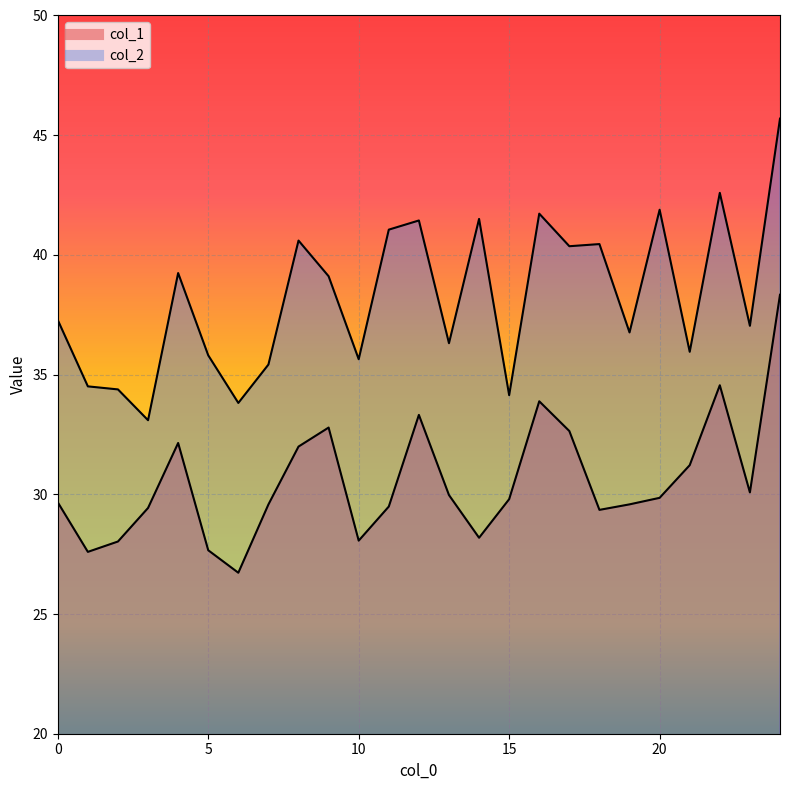

What is the spread (max minus min) of values at 12?

8.1